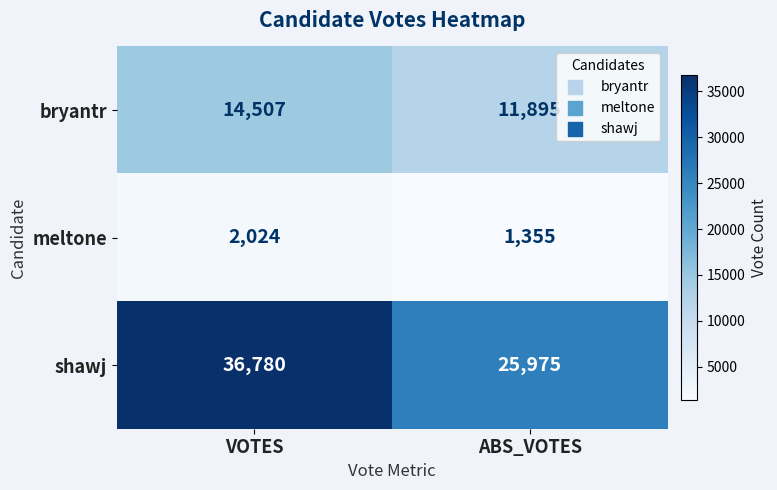

List the series in order of their overall mean, lowest first.

meltone, bryantr, shawj